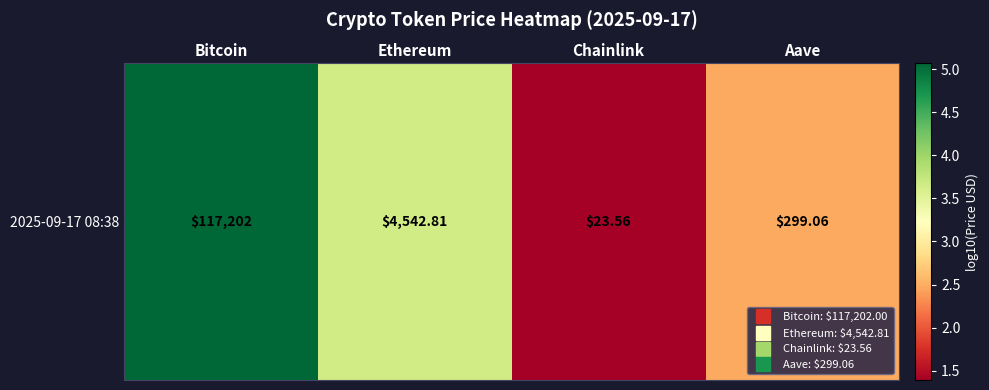

Which label corresponds to the largest value in the chart?

Bitcoin